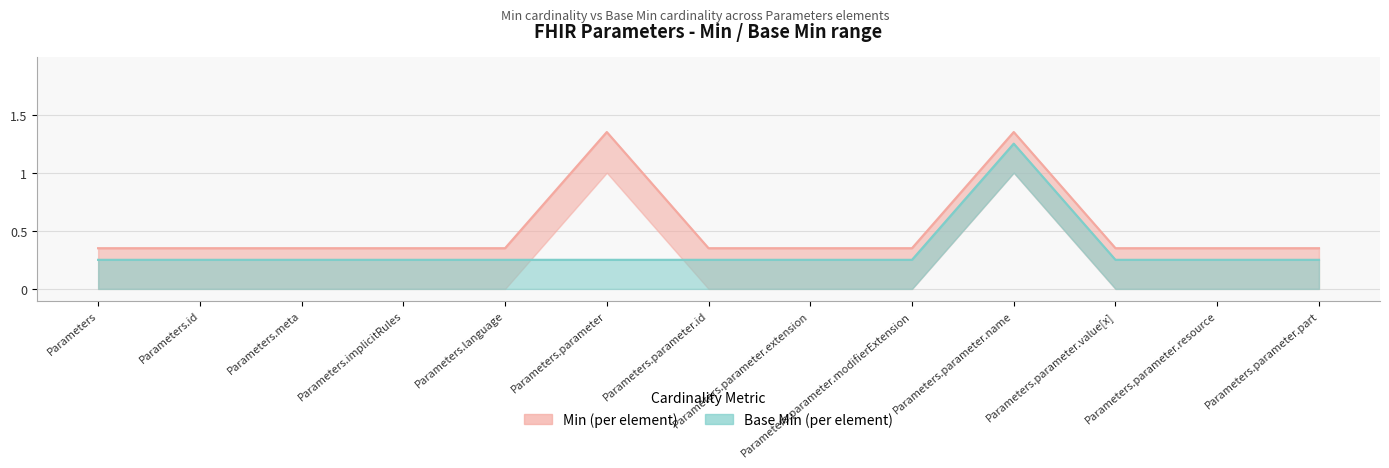

Is the value of Base Min (upper) at Parameters.parameter.resource greater than the value of Min (upper) at Parameters?

No